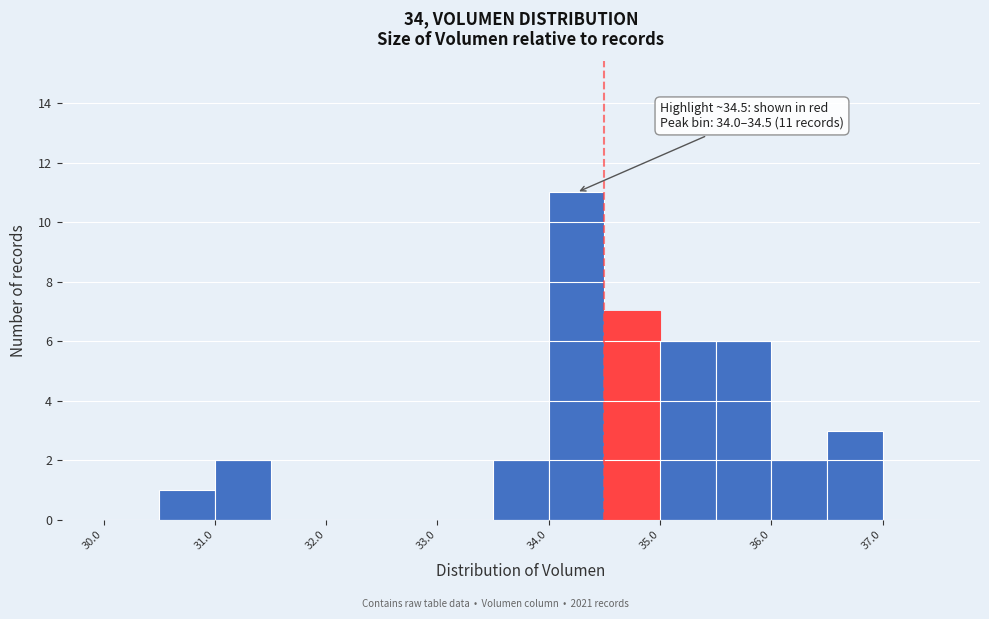

Which range on the x-axis has the tallest bar?

34.0 to 34.5